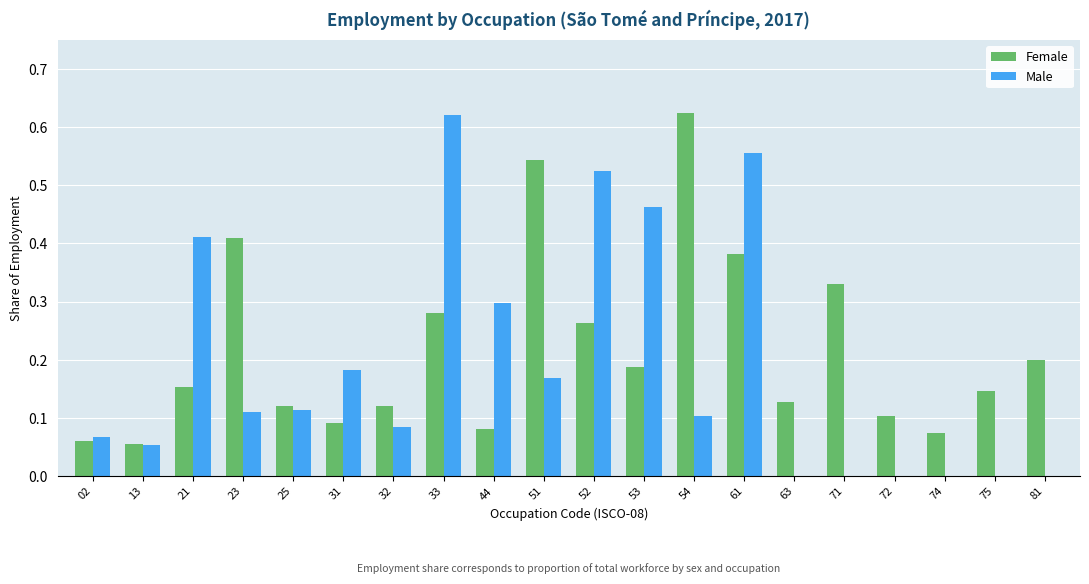

What is the total value across all series at 54?

0.7